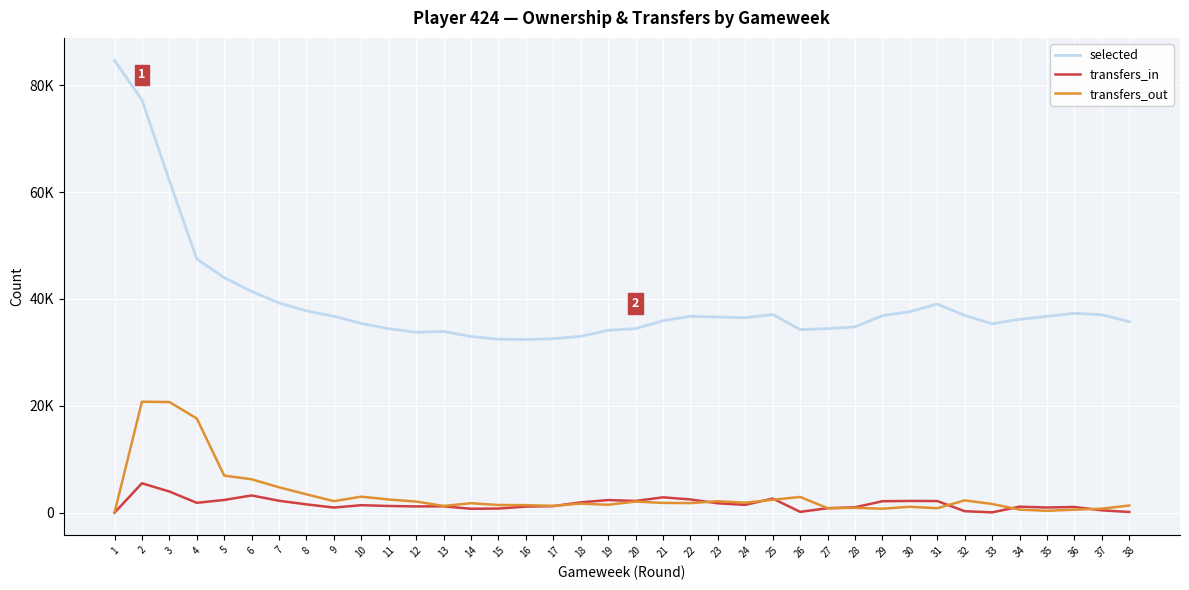

Rank the series at 28 from highest to lowest value.

selected, transfers_in, transfers_out